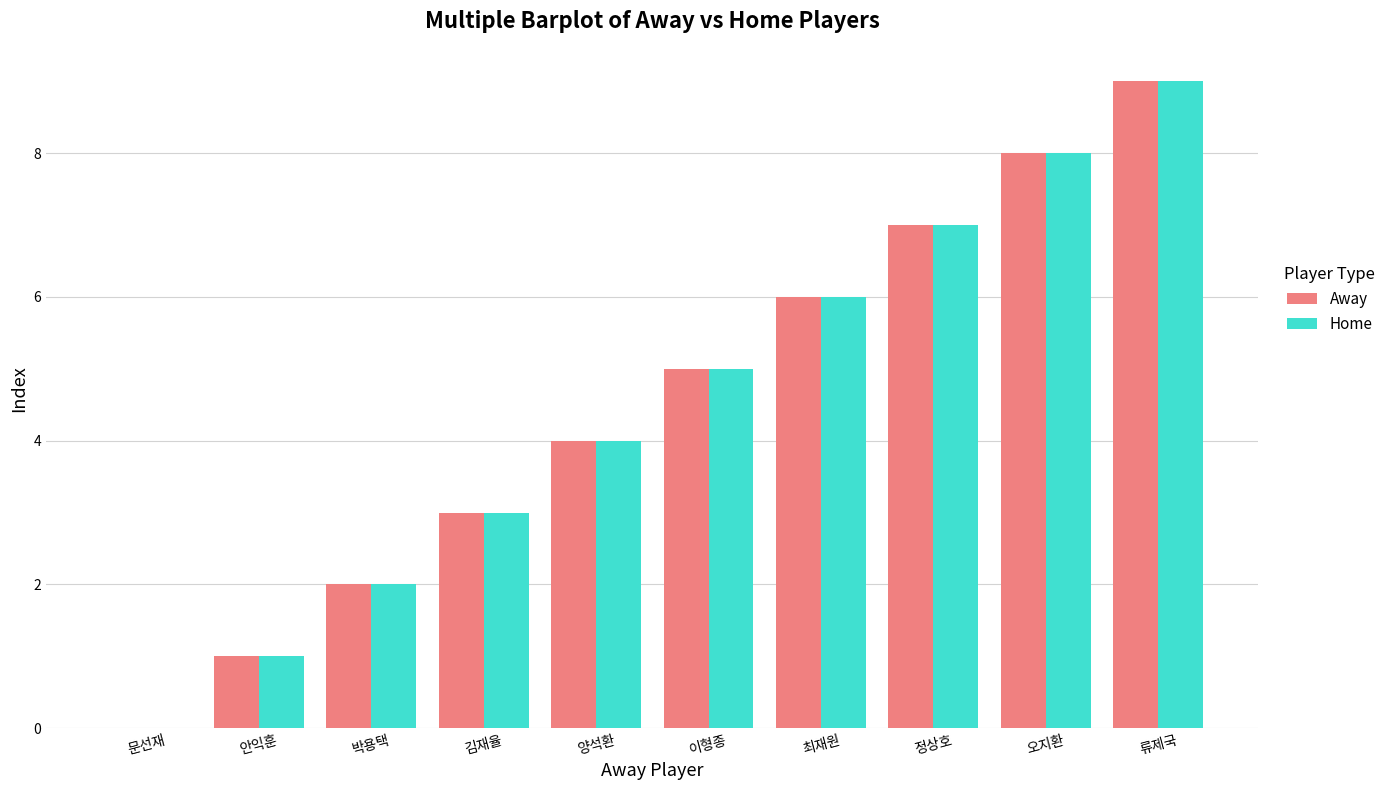

At which label does Away reach its peak?

류제국